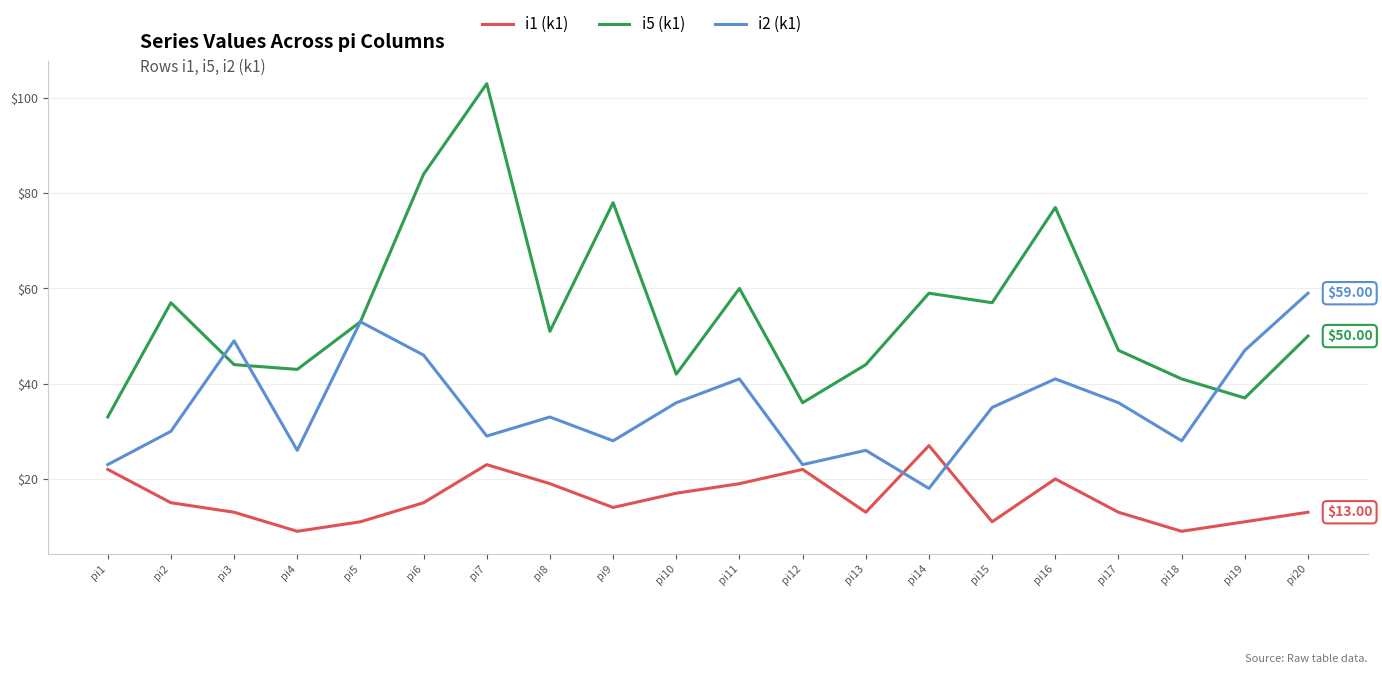

In i2 (k1), how many points are higher than both neighbors (excluding endpoints)?

6